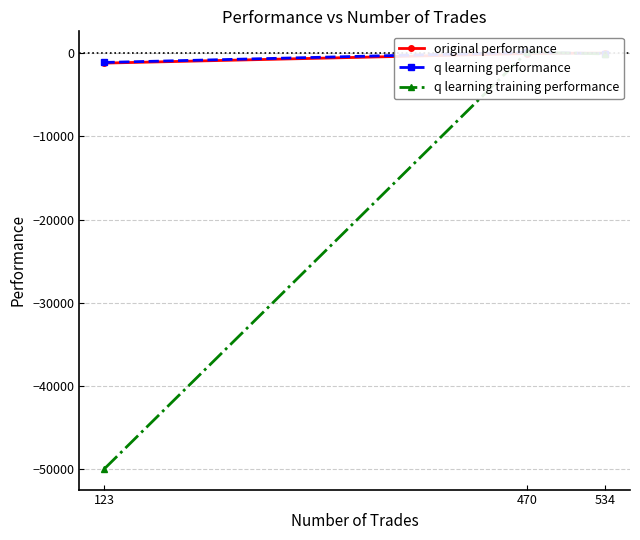

How many data points in q learning performance are less than -23?

2